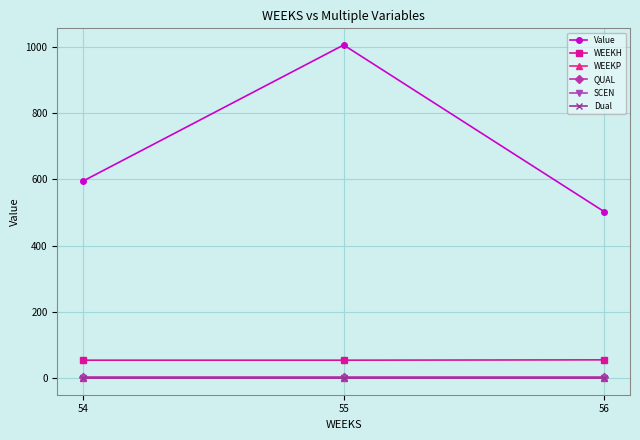

Does the chart have visible grid lines?

Yes